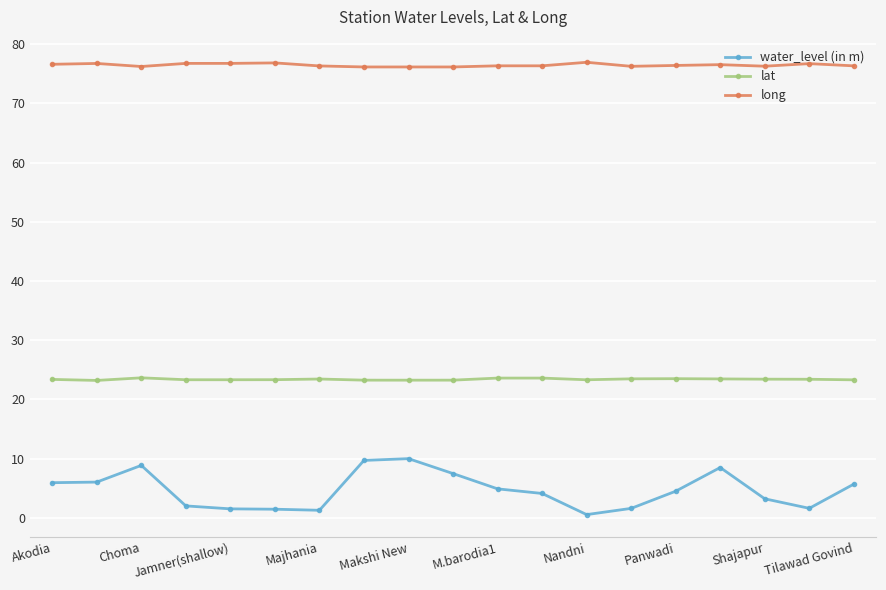

What is the maximum value for water_level (in m)?

10.0